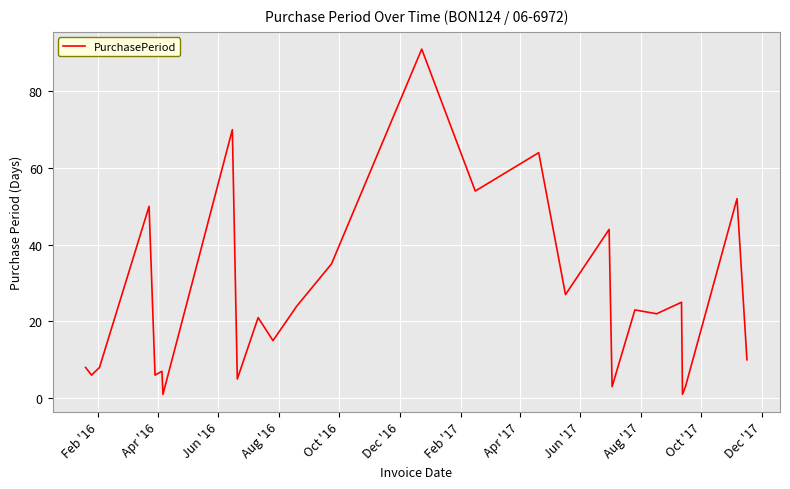

What is the greatest value displayed?

91